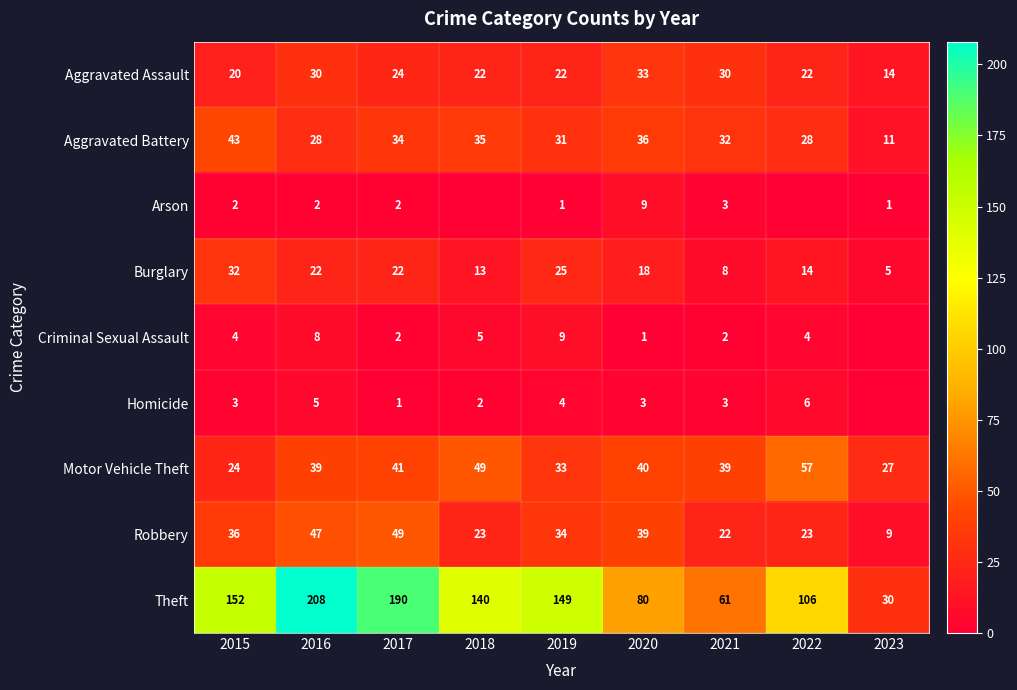

Is it true that Burglary equals 13 at 2019?

False